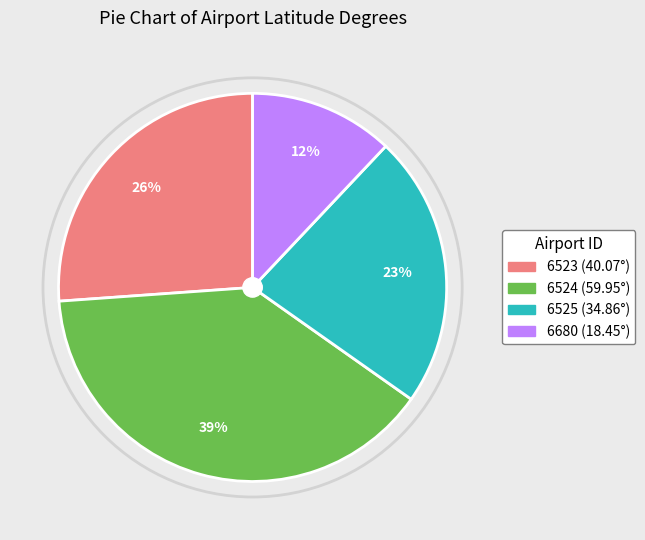

To the nearest percent, what percentage of the pie is 6680?

12%